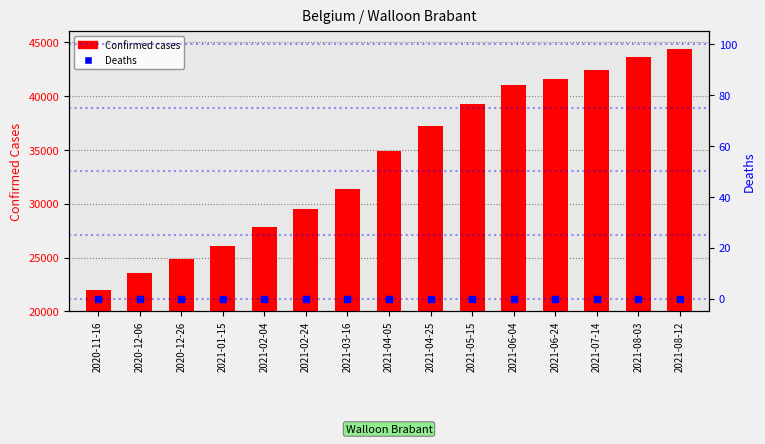

Which series contains the lowest Y value?

Deaths